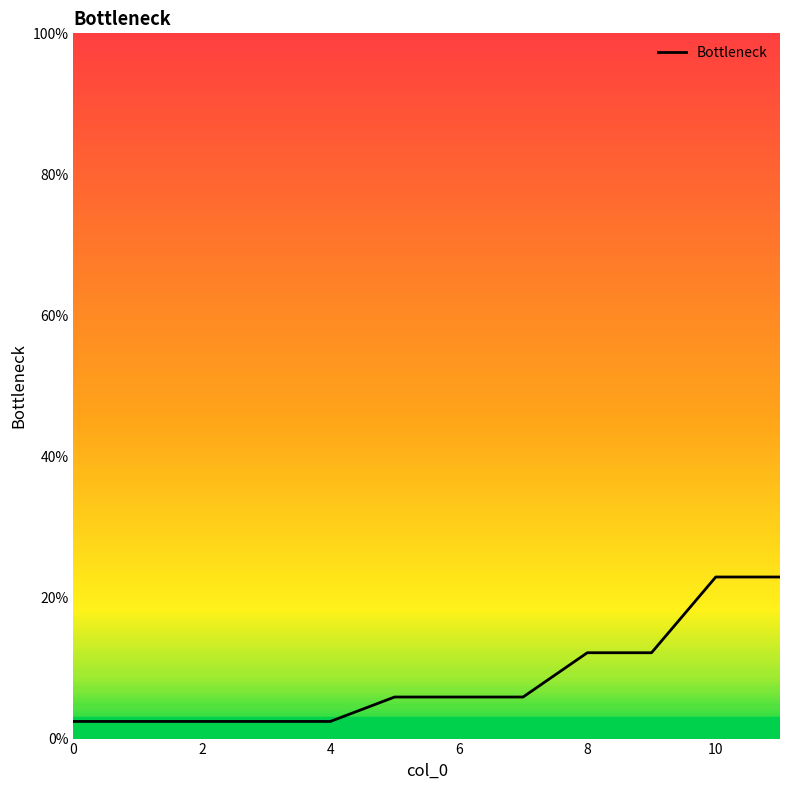

What is the difference between the second highest and minimum values?

0.2